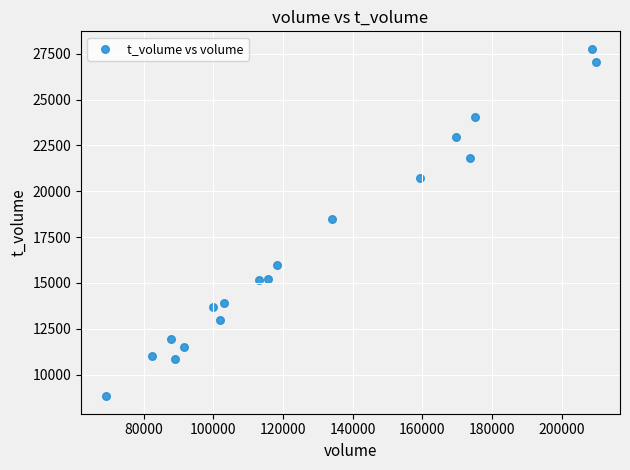

What is the range of X values (max minus min)?

140614